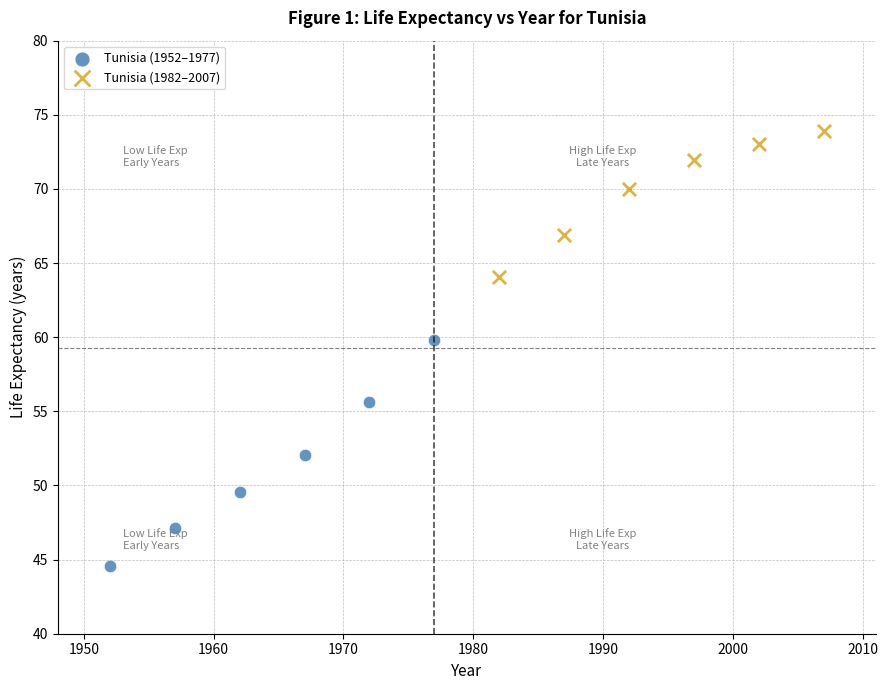

Which series has the largest Y range (max minus min)?

Tunisia (1952–1977)